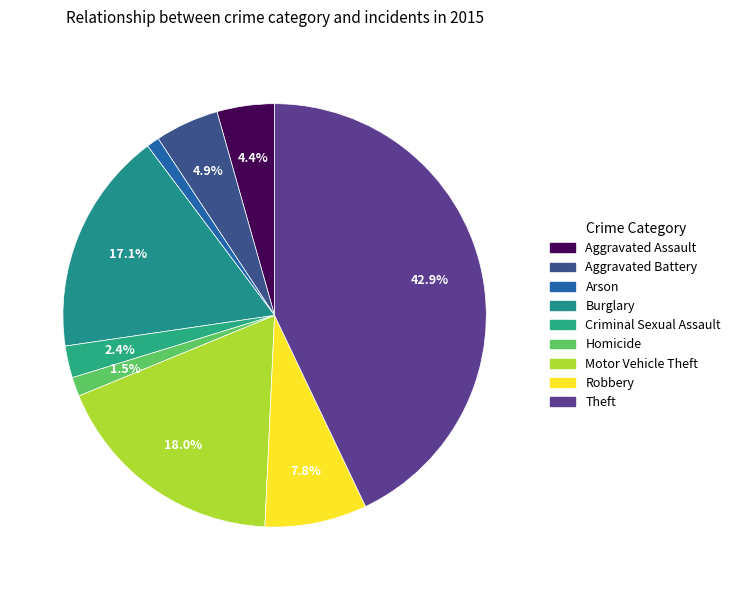

Is there any slice that represents more than half of the pie?

No